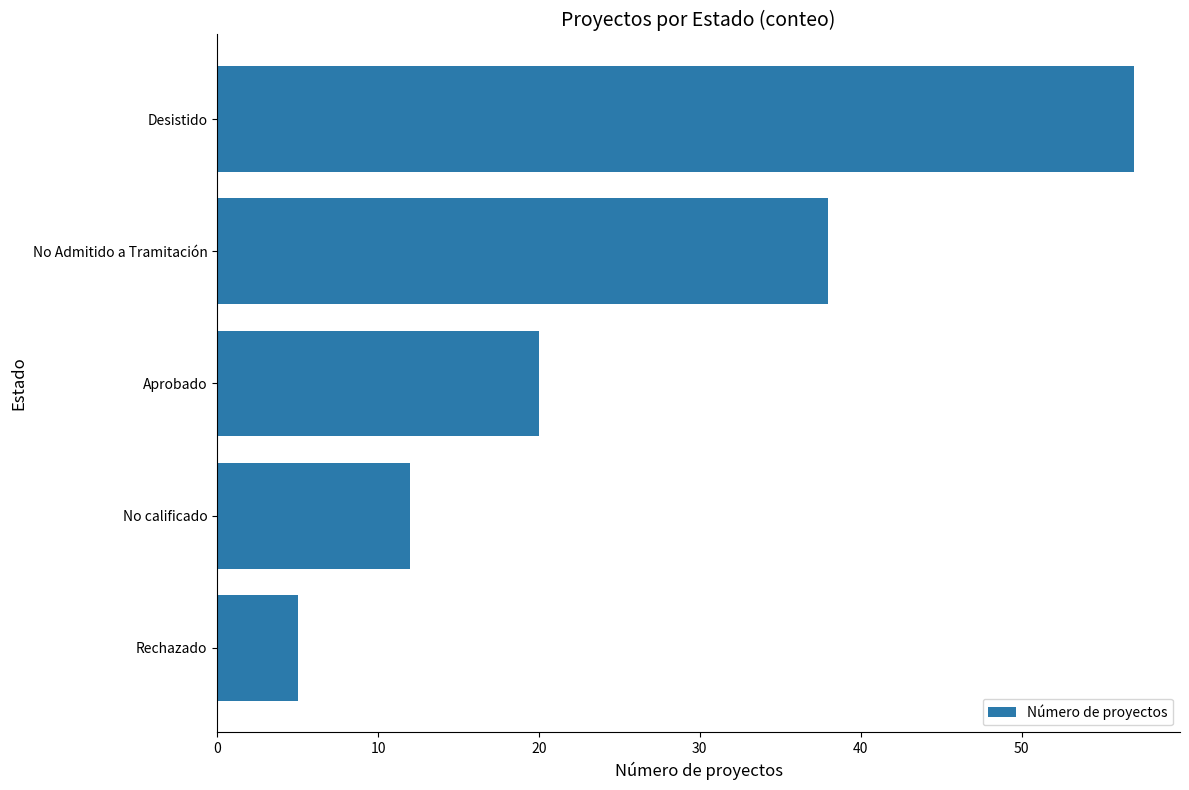

Reading top to bottom, list all the values displayed in this chart.

Desistido=57	No Admitido a Tramitación=38	Aprobado=20	No calificado=12	Rechazado=5